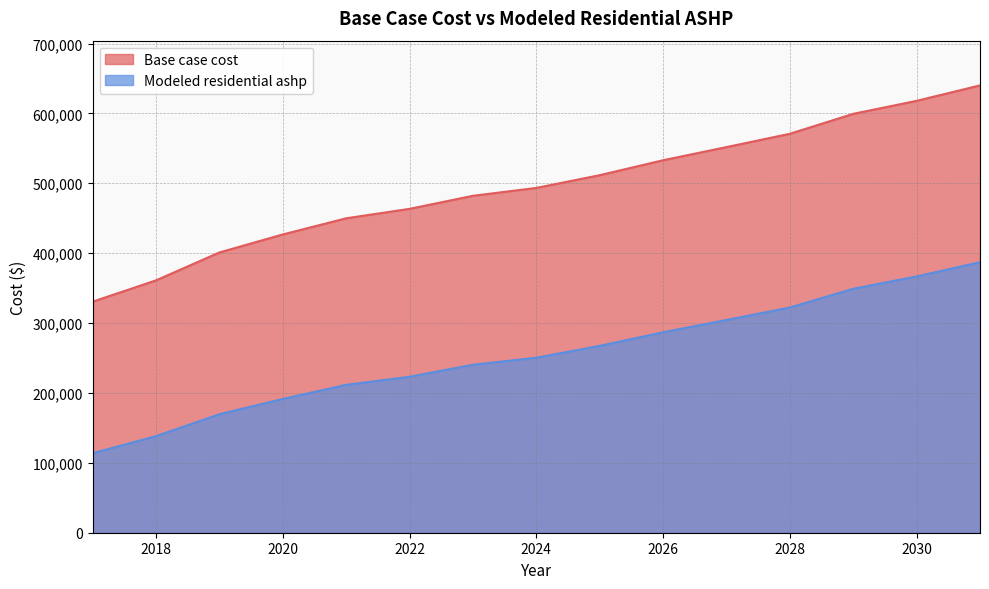

At how many categories does at least one series exceed 536131?

5